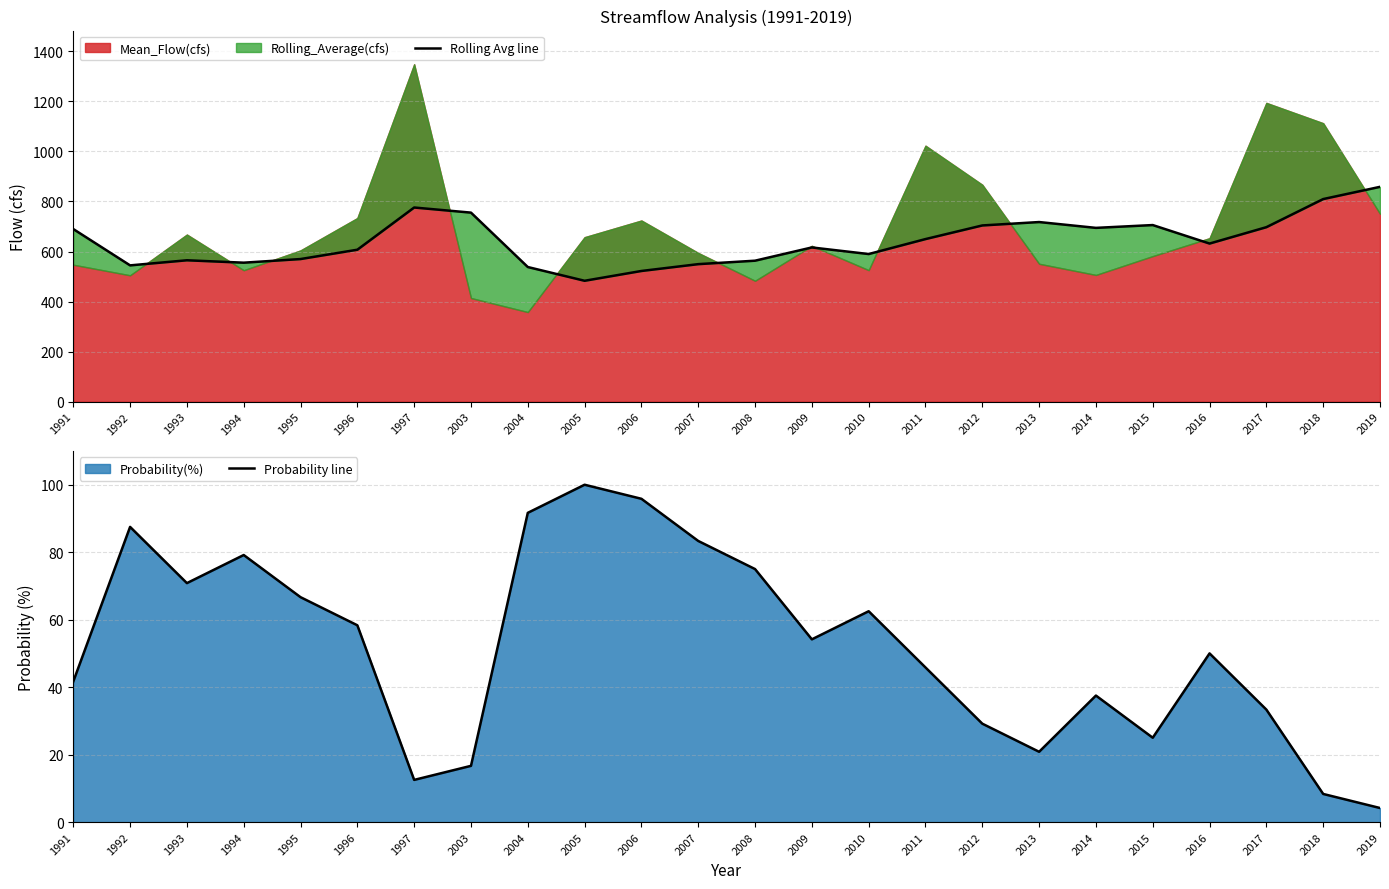

At which label is Probability line closest to 52?

2016